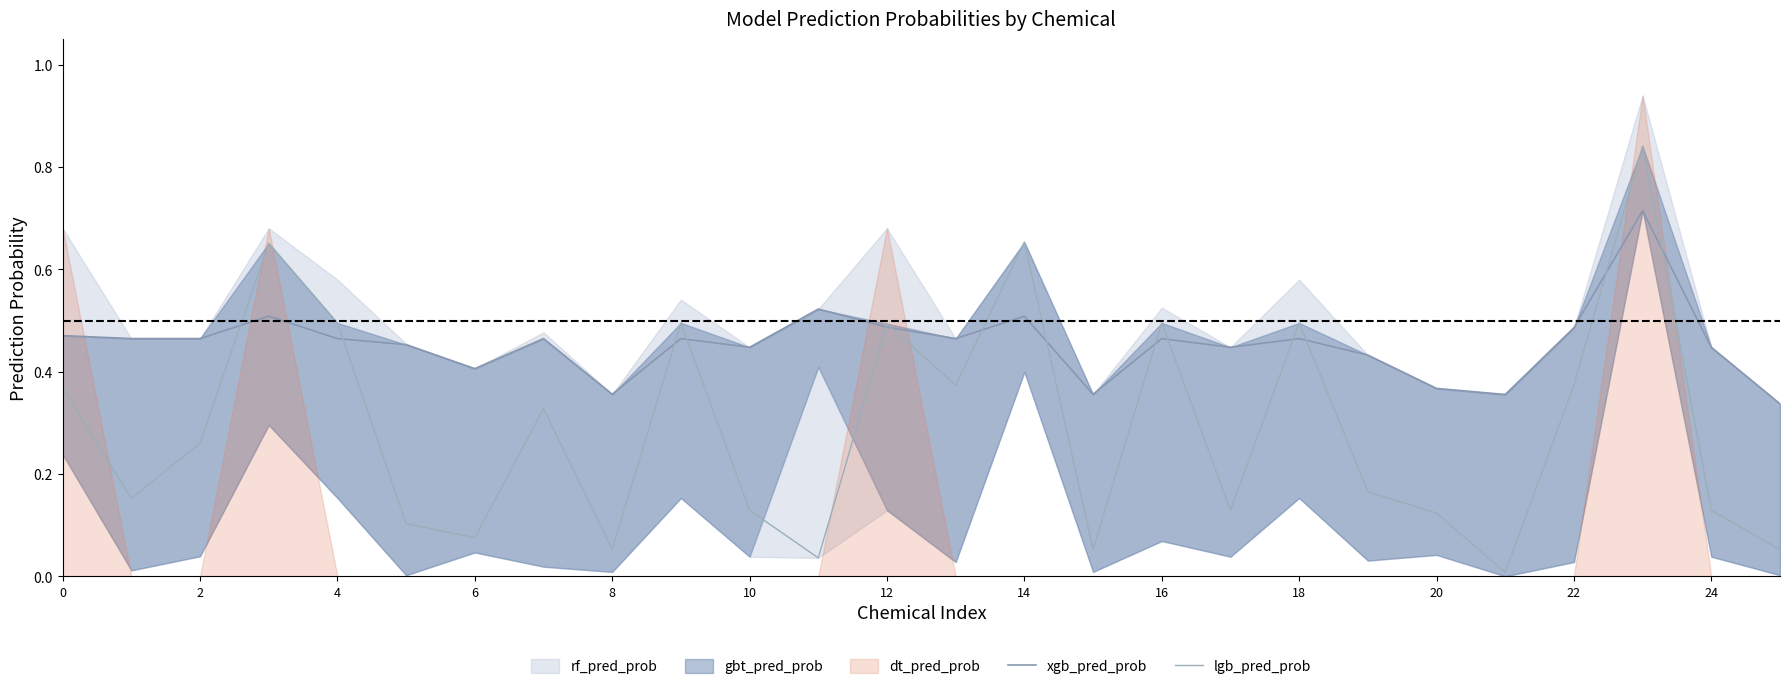

Count the number of categories in the chart.

26